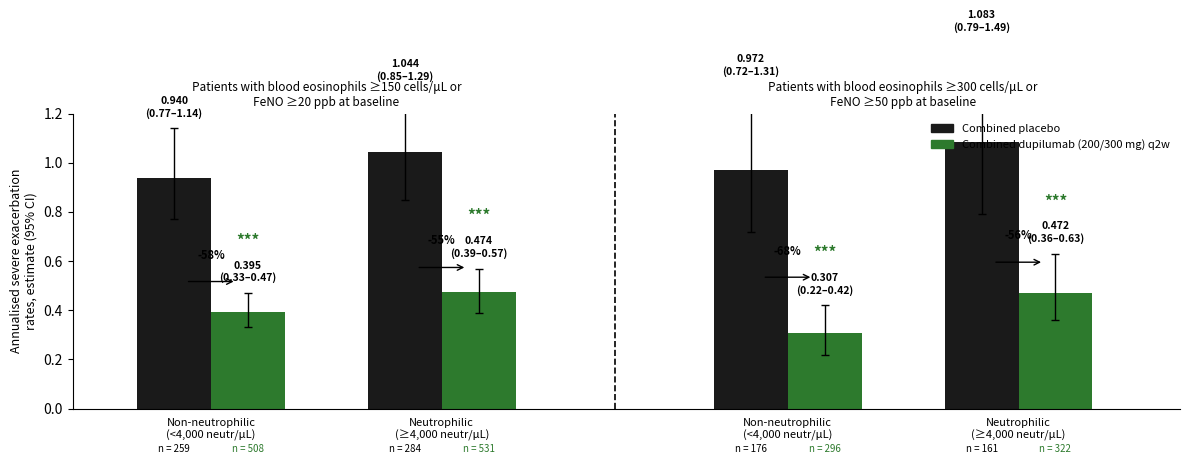

True or false: Combined dupilumab (200/300 mg) q2w has a value of 0.3 at 1.

False